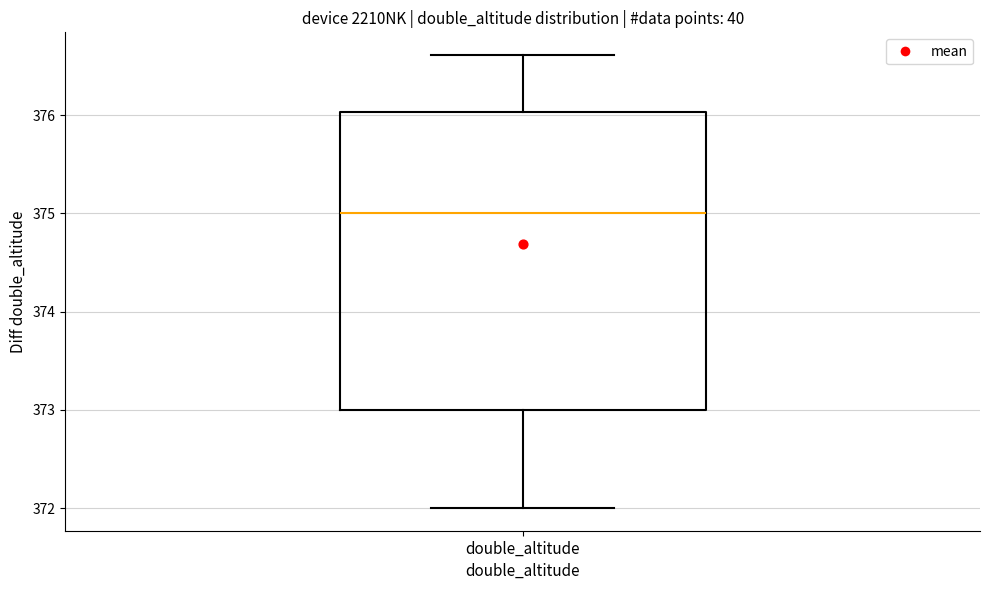

Read this box plot against the y-axis: the position of the median line, the range covered by the box, and the ends of both whiskers. The values are not printed on the chart, so give them approximately, as read against the axis.

median 375.0, box 373.0 to 376.0, whiskers 372.0 to 376.6